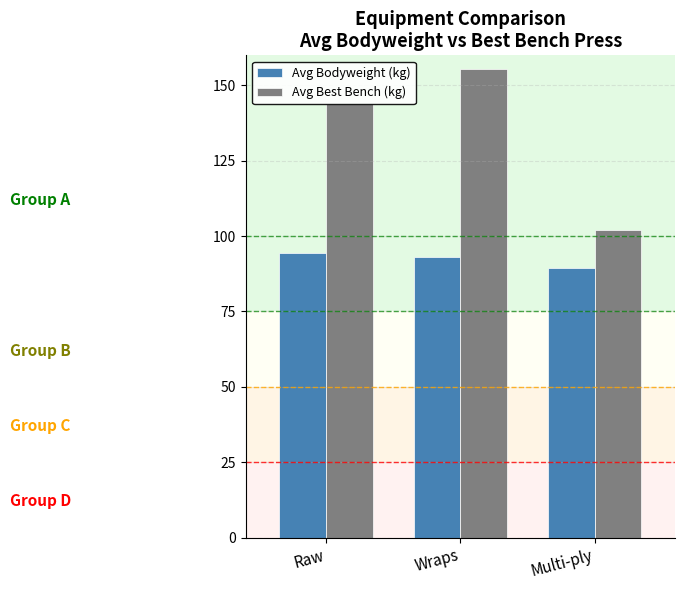

What position from the right is Wraps?

2